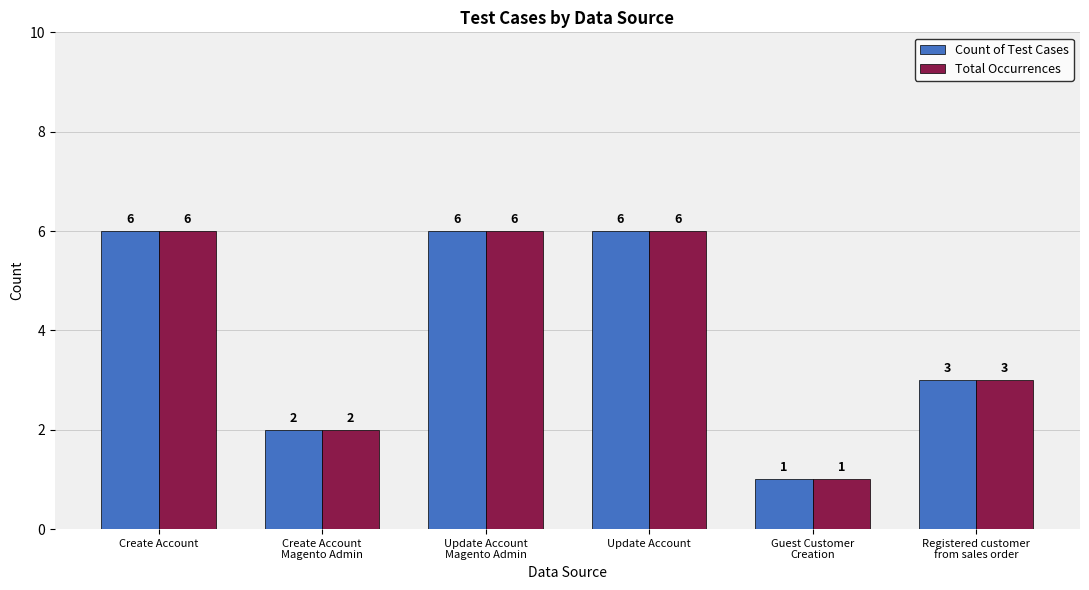

Reading right to left, list all the values displayed in this chart.

Count of Test Cases: 3	1	6	6	2	6
Total Occurrences: 3	1	6	6	2	6